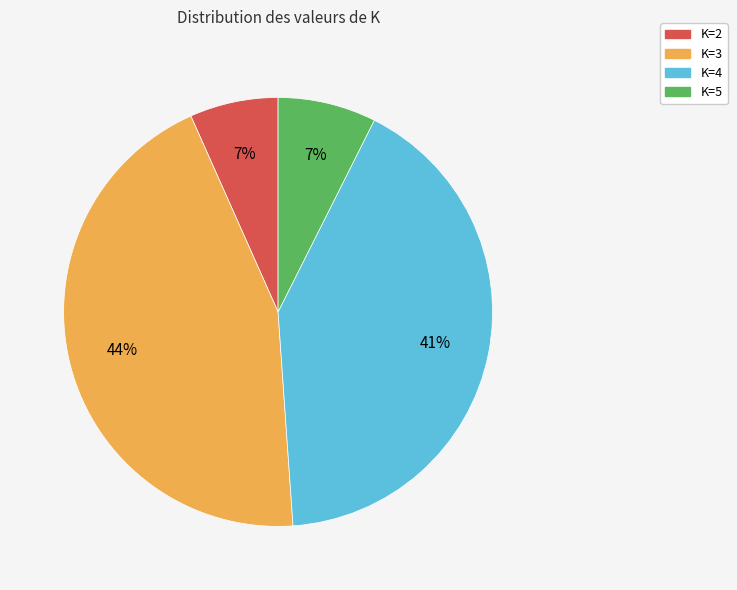

To the nearest percent, what percentage of the pie is K=2?

7%